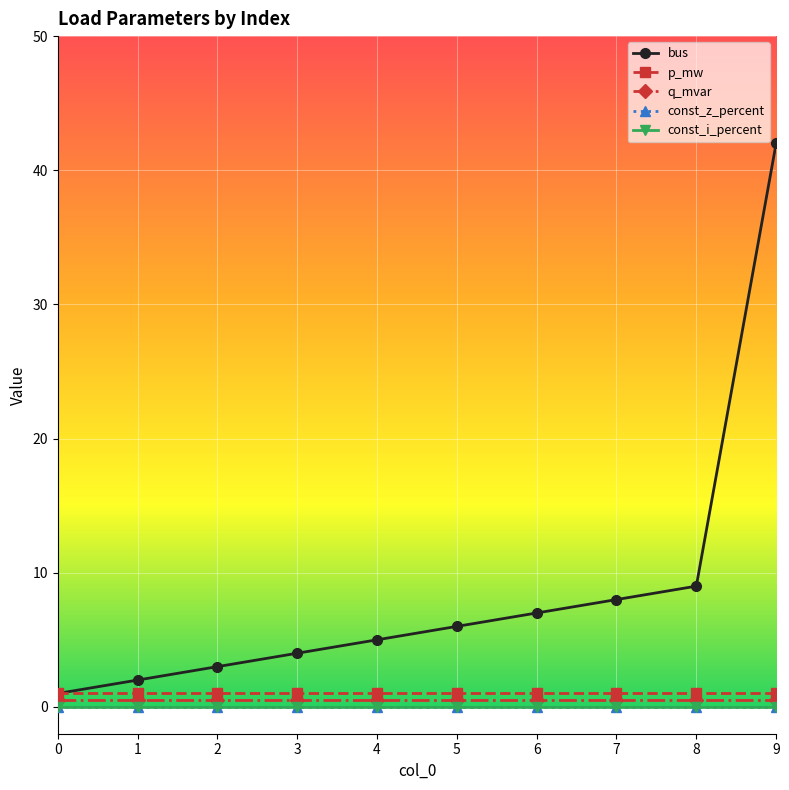

What is the value of the p_mw point at the 7th from the left?

1.0